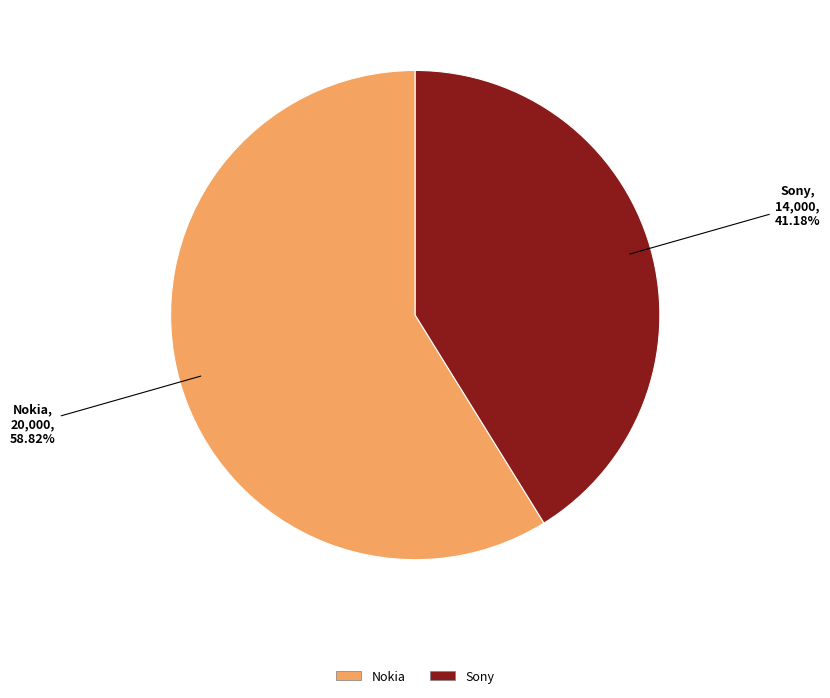

To the nearest percent, what is the difference between the largest and smallest slice percentages?

18%